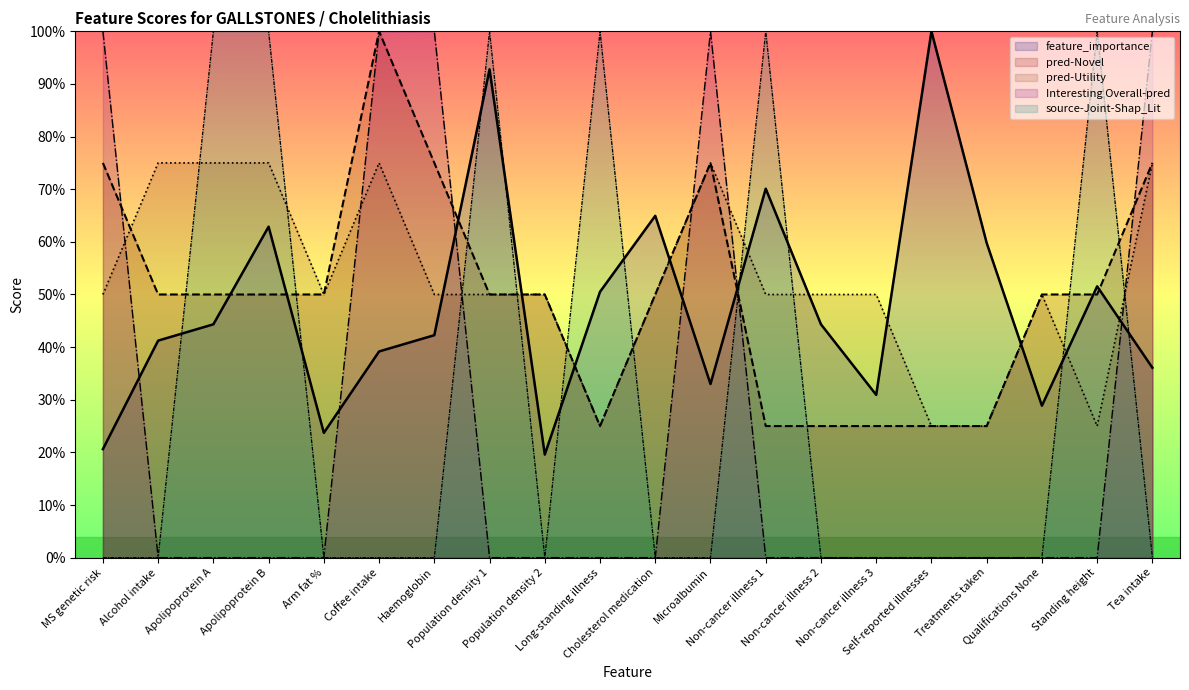

Between Coffee intake and Haemoglobin, which is larger?

Haemoglobin